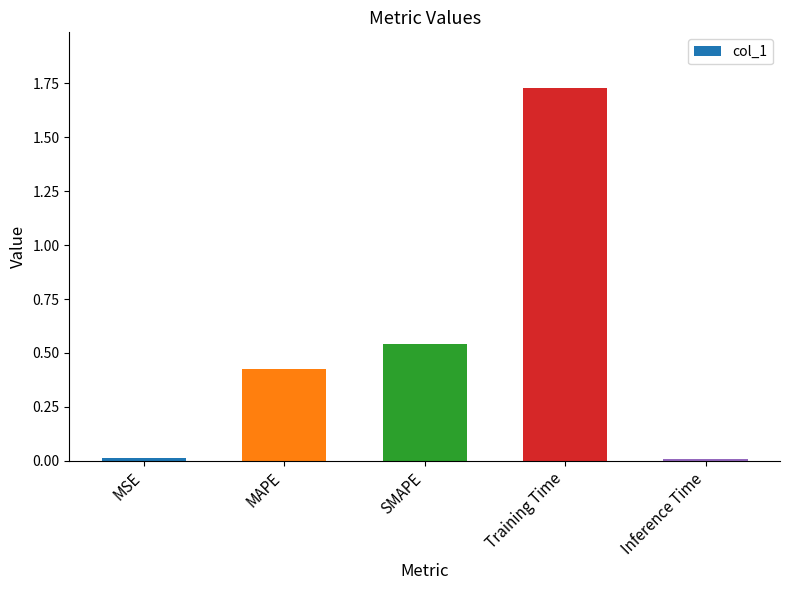

What is the sum of all values?

2.7